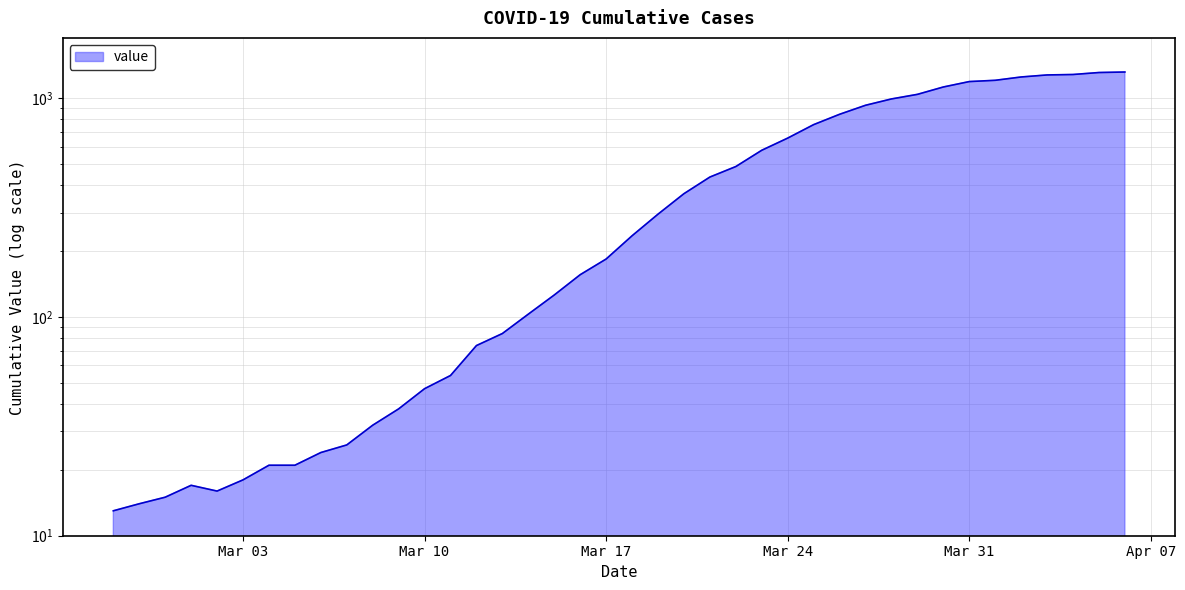

How many interior local peaks (higher than both neighbors) does the data have?

1